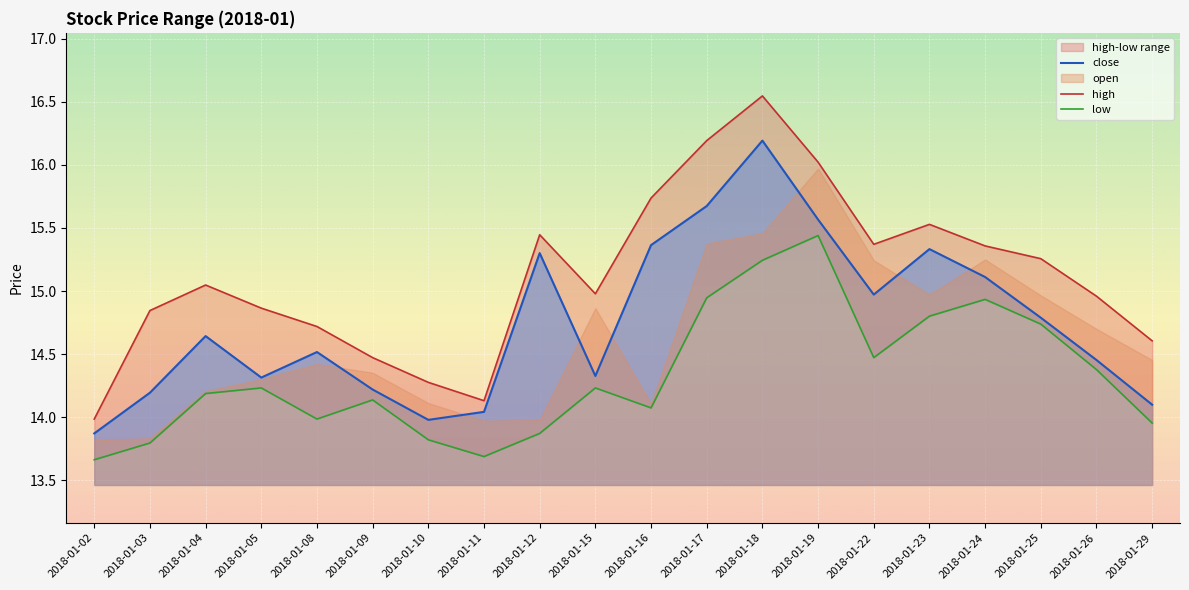

How many data points in high are above 15?

10